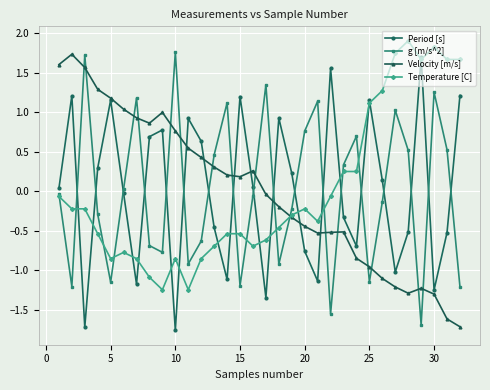

What is the minimum value shown in the chart?

-1.8